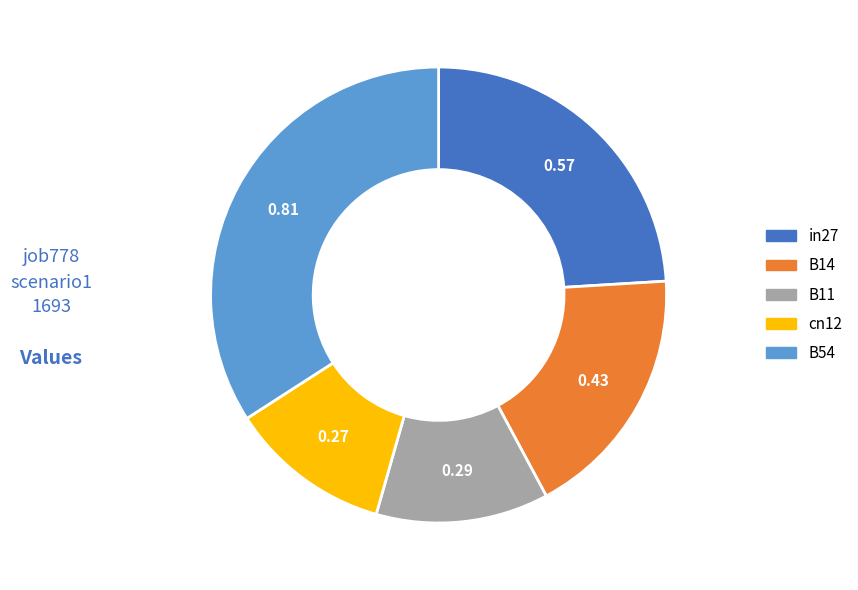

How many segments does this pie chart have?

5